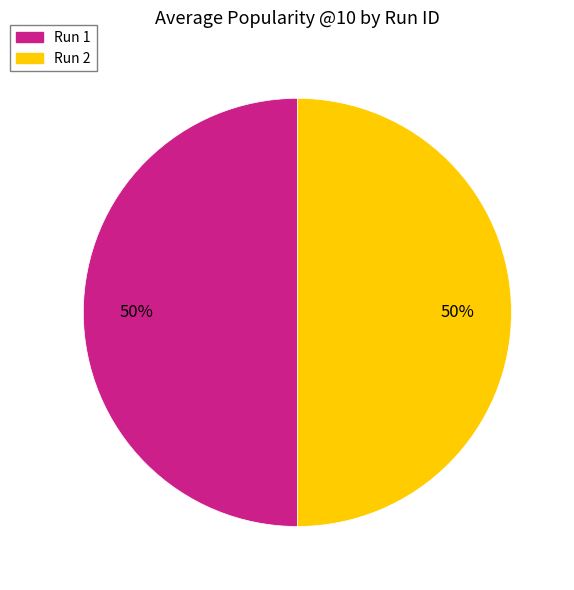

To the nearest percent, what is the average slice percentage?

50%